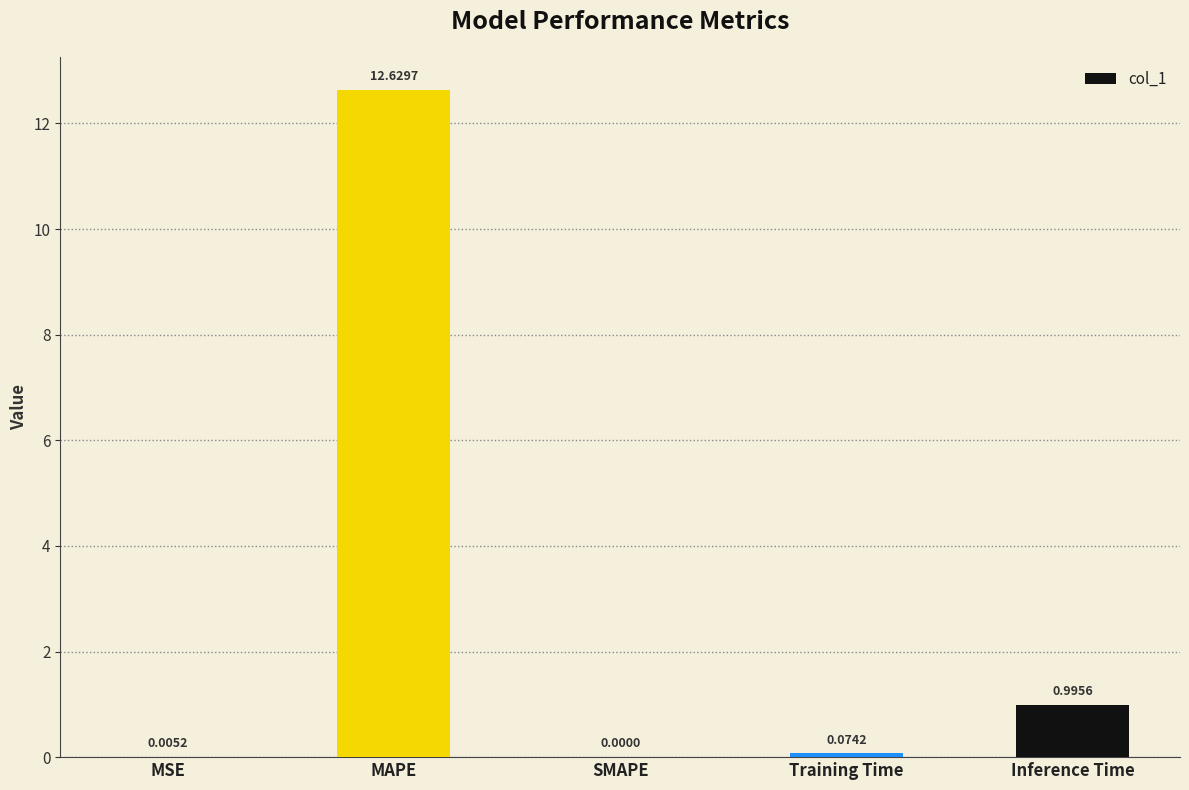

How many positive values are there?

4